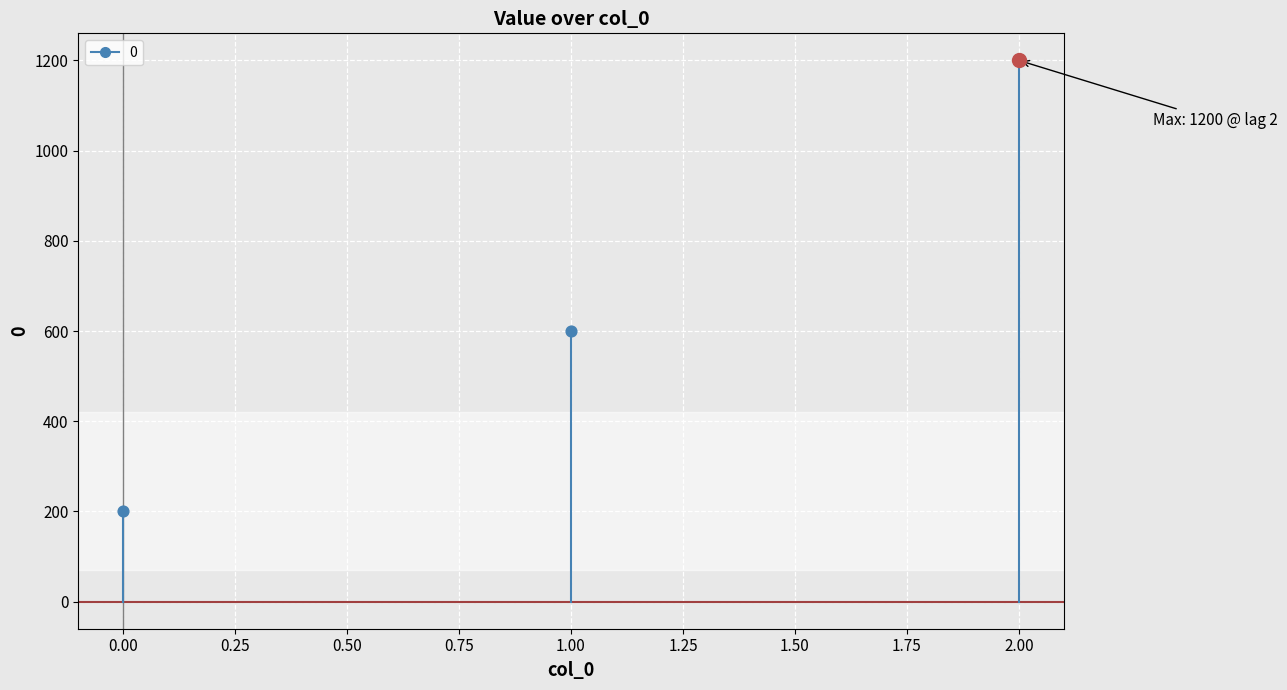

Which has a higher value, 2 or 1?

2